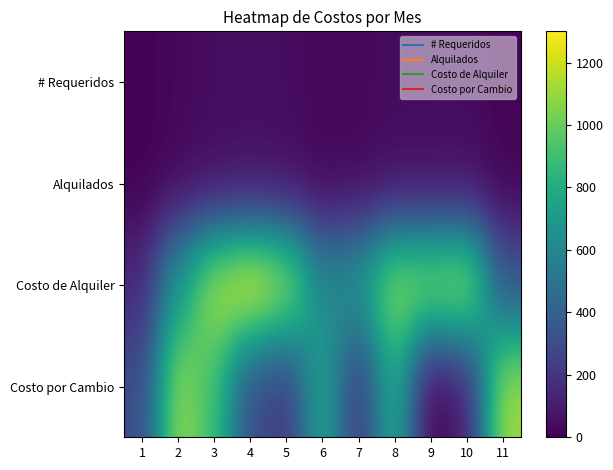

Reading right to left, what are all the values shown in this chart?

# Requeridos: 11=14	10=46	9=44	8=44	7=28	6=24	5=46	4=52	3=46	2=28	1=6
Alquilados: 11=14	10=46	9=44	8=44	7=28	6=24	5=46	4=52	3=46	2=28	1=6
Costo de Alquiler: 11=350	10=1150	9=1100	8=1100	7=700	6=600	5=1150	4=1300	3=1150	2=700	1=150
Costo por Cambio: 11=1120	10=100	9=0	8=800	7=200	6=770	5=210	4=300	3=900	2=1100	1=300